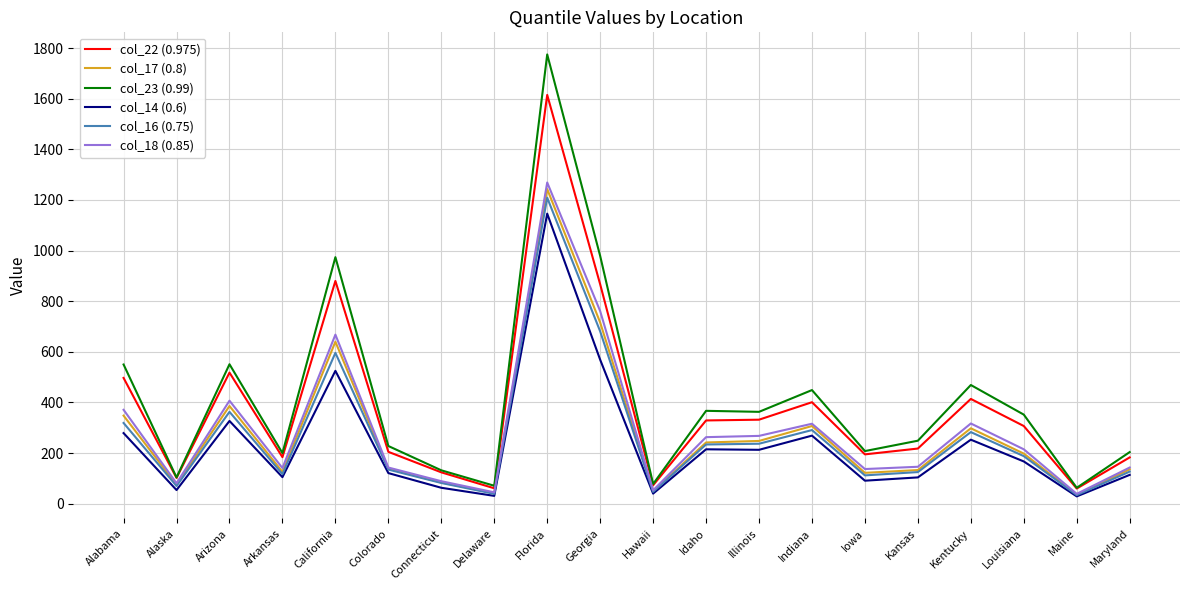

Is the value of col_16 (0.75) at Arizona greater than the value of col_18 (0.85) at California?

No